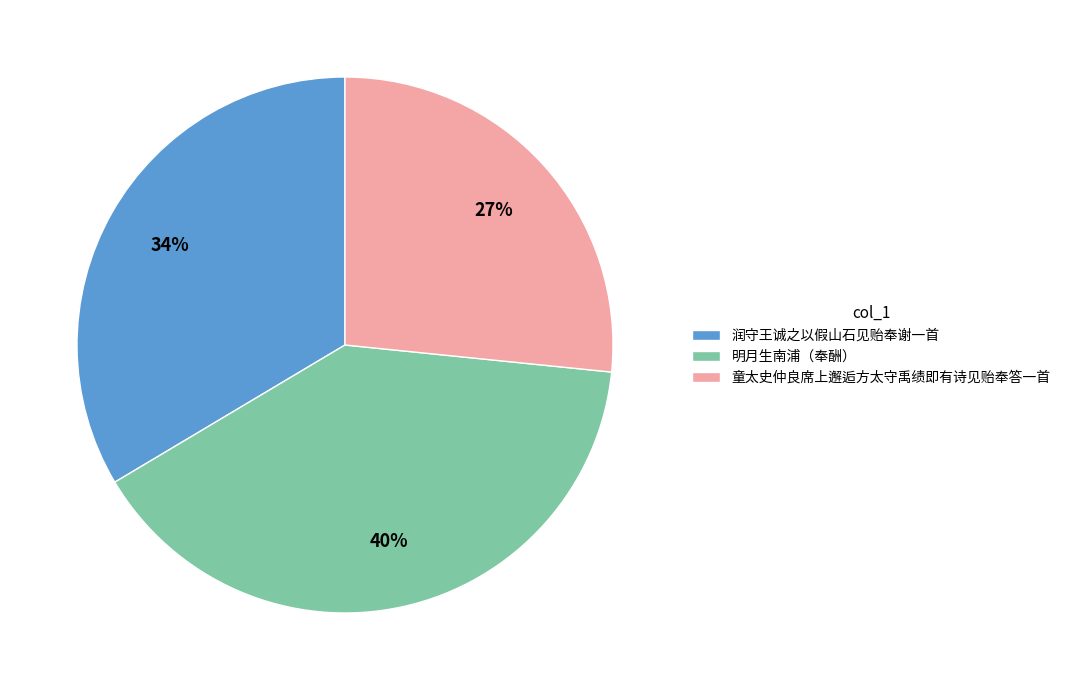

What is the ratio of the value at 明月生南浦（奉酬） to the value at 润守王诚之以假山石见贻奉谢一首?

1.2